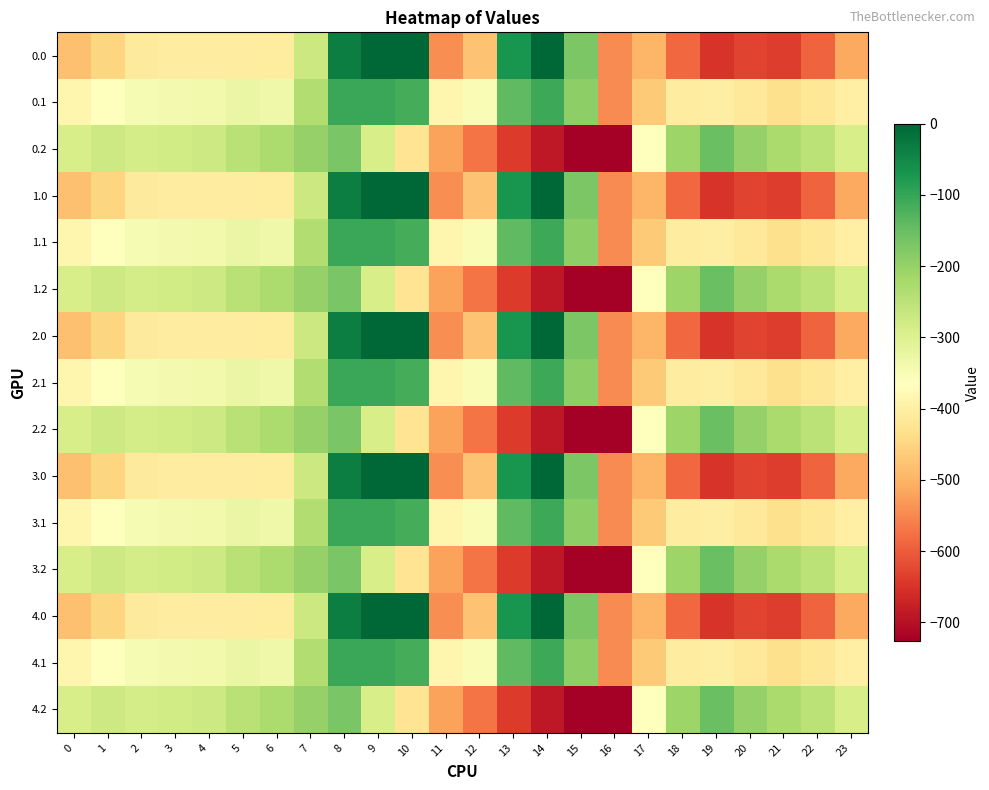

Which has a higher value, 3 or 9?

9